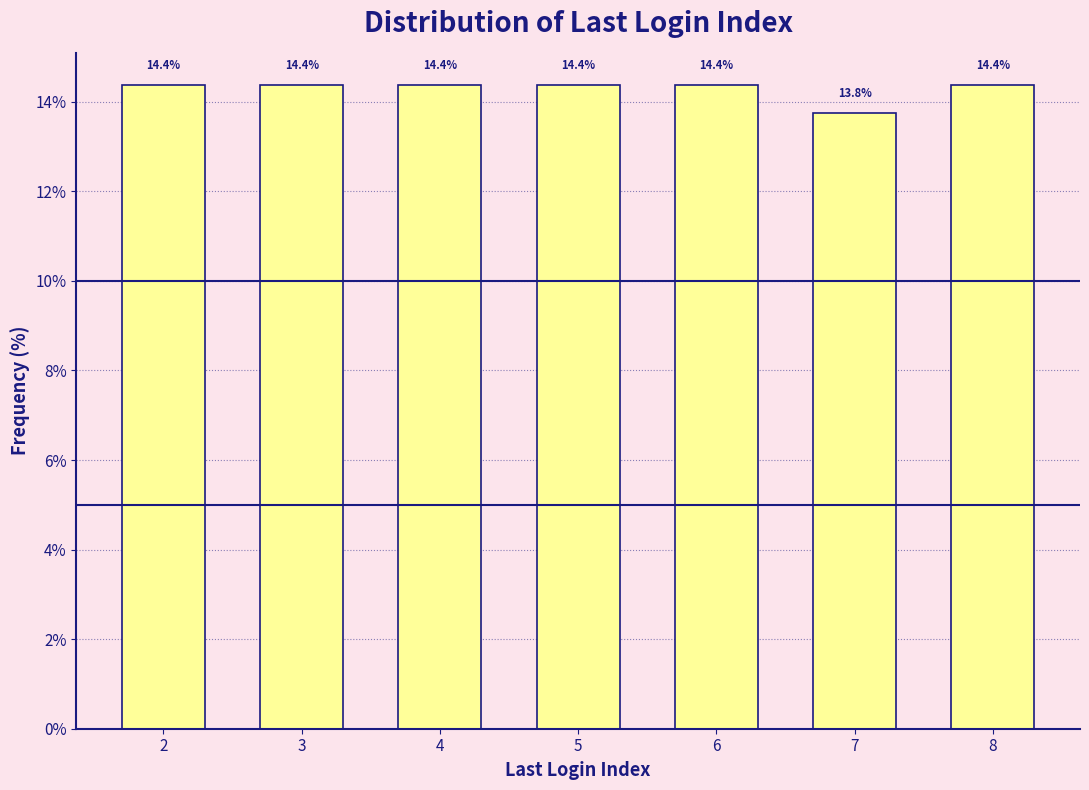

Reading left to right, what are all the values shown in this chart?

14.4	14.4	14.4	14.4	14.4	13.8	14.4